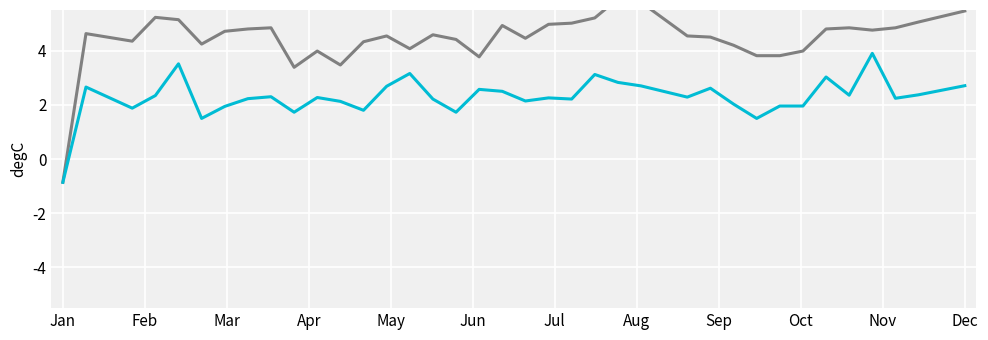

What is the label of the 11th point from the right?

29